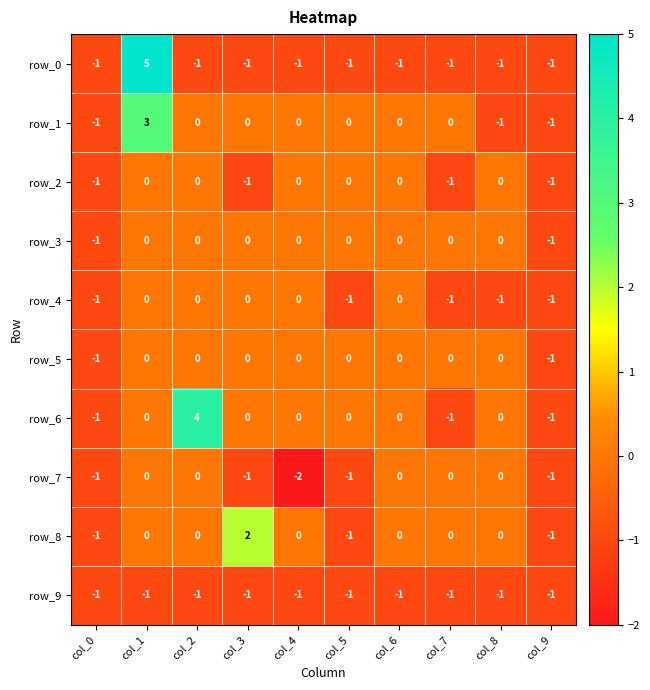

Which category has the highest value in the row_8 series?

col_3